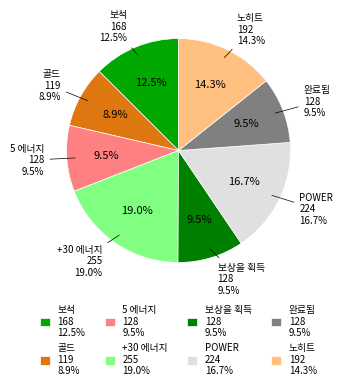

Is it true that +30 에너지 is 19% of the pie?

True